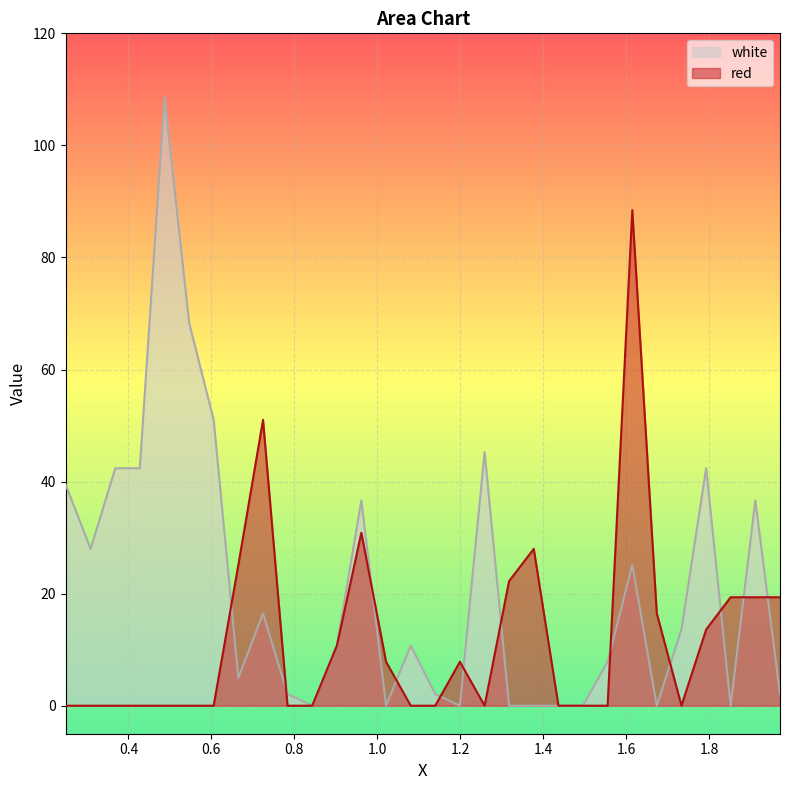

Which series has the largest total across all categories?

white